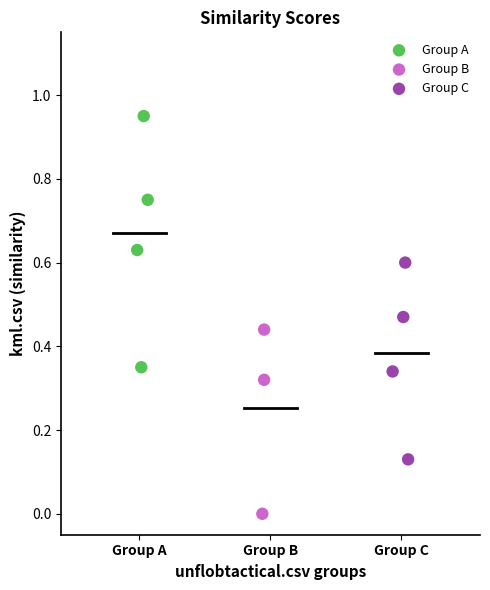

Which series reaches the maximum Y coordinate?

Group A